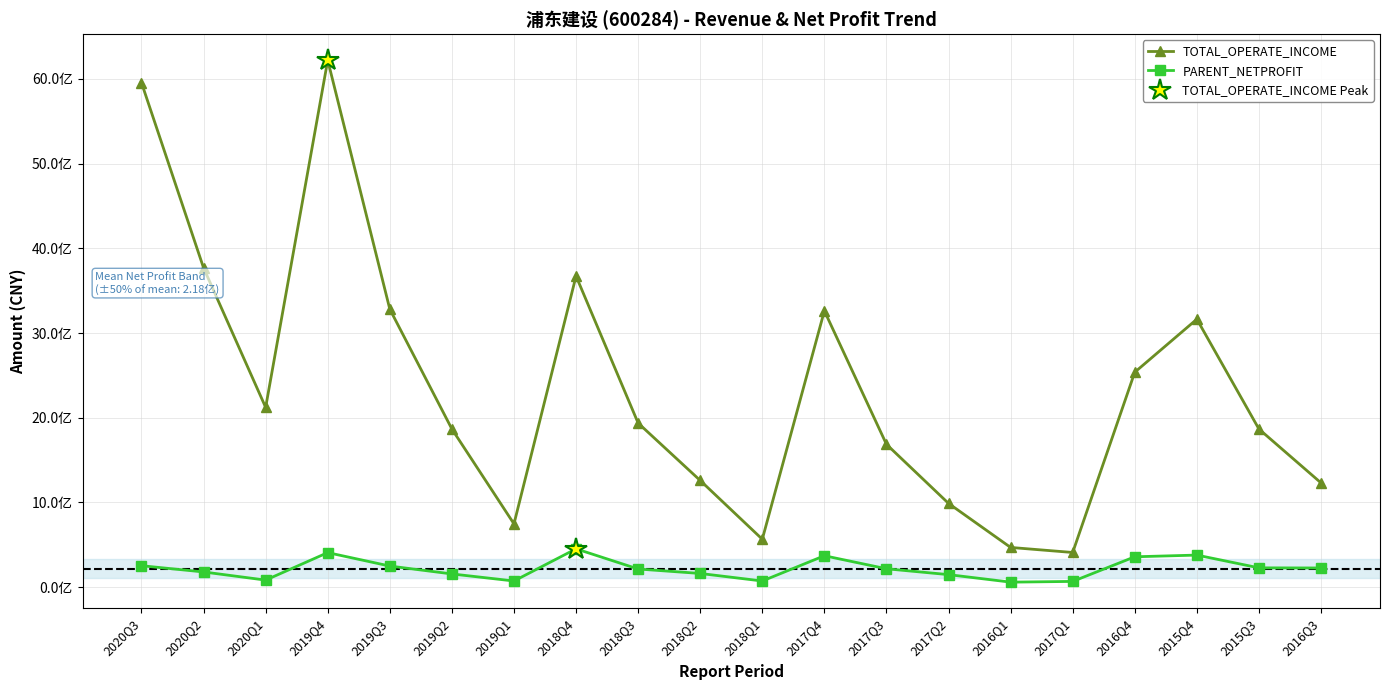

At which label does TOTAL_OPERATE_INCOME reach its minimum?

2017Q1